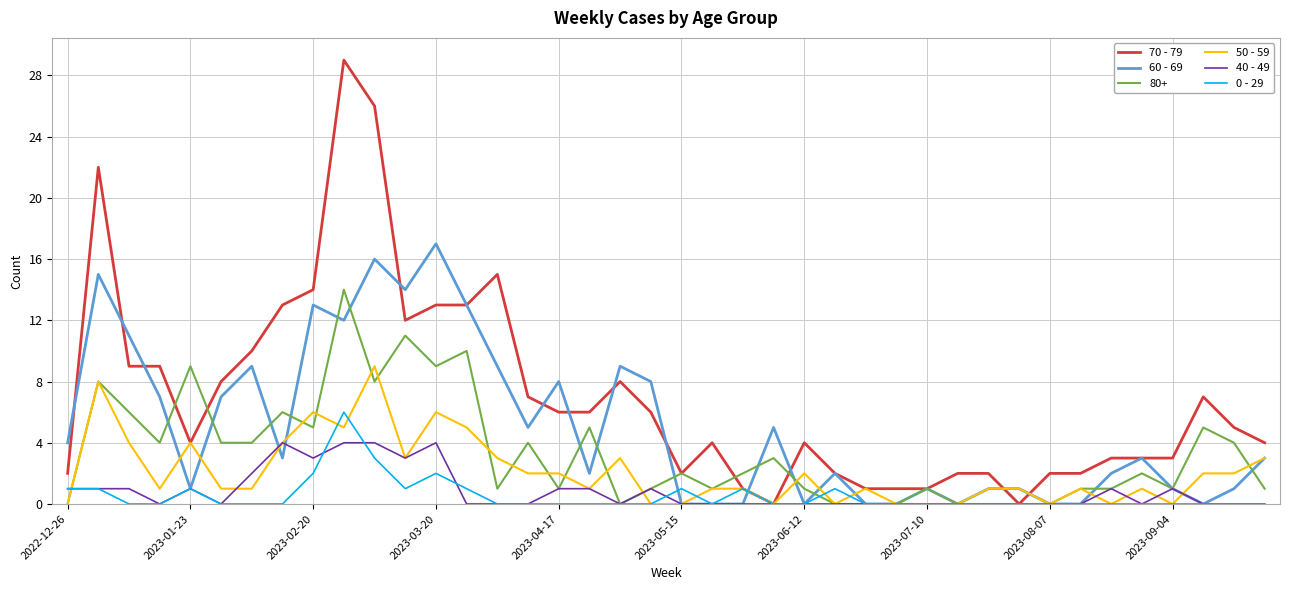

What is the maximum value shown in the chart?

29